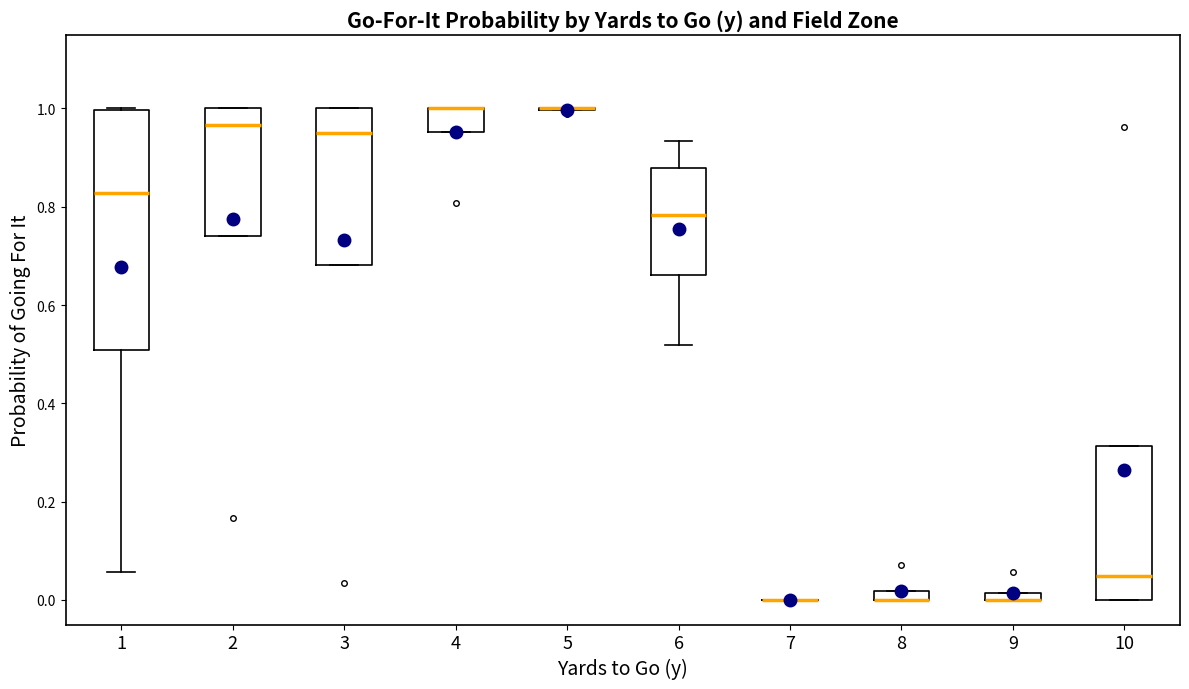

Comparing the boxes themselves (not the whiskers), which one is the tallest?

1